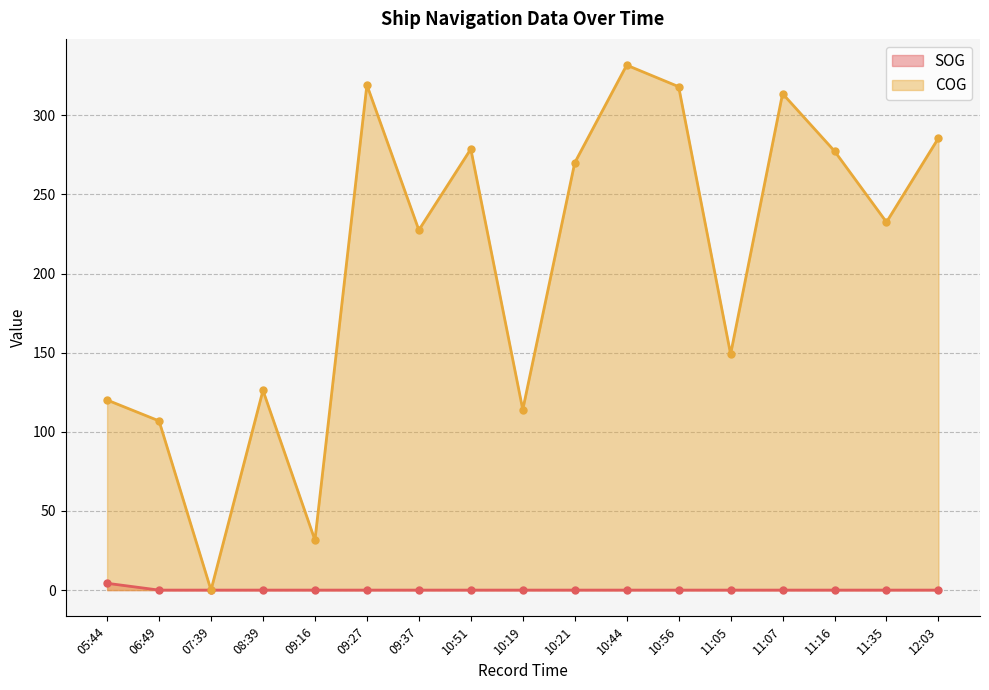

What is the average value of the COG series?

206.0